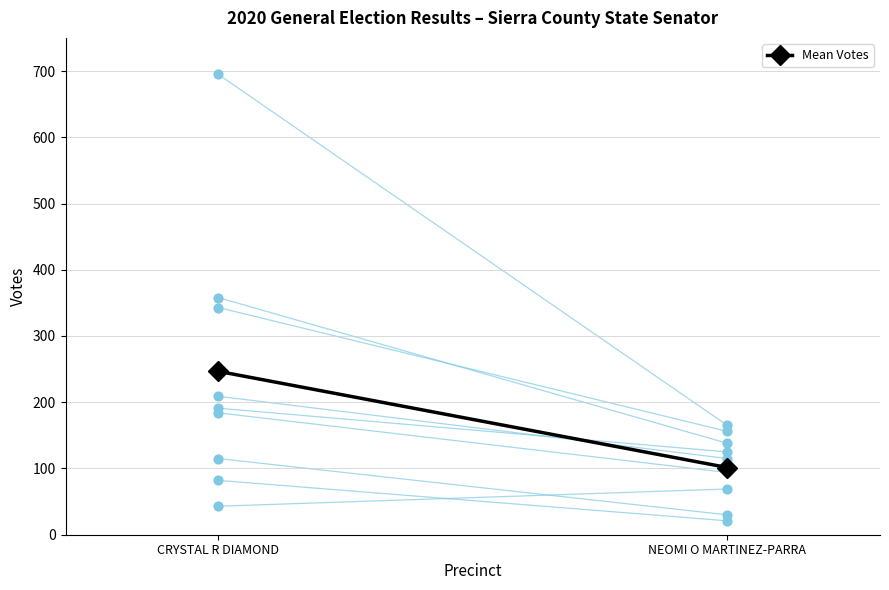

Approximately how many times larger is the value at NEOMI O MARTINEZ-PARRA compared to CRYSTAL R DIAMOND?

0.4